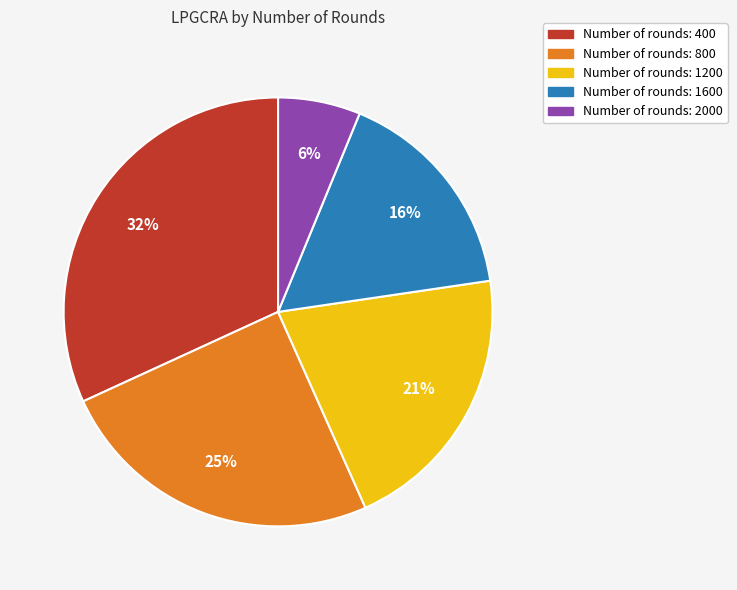

Does any single category account for the majority?

No